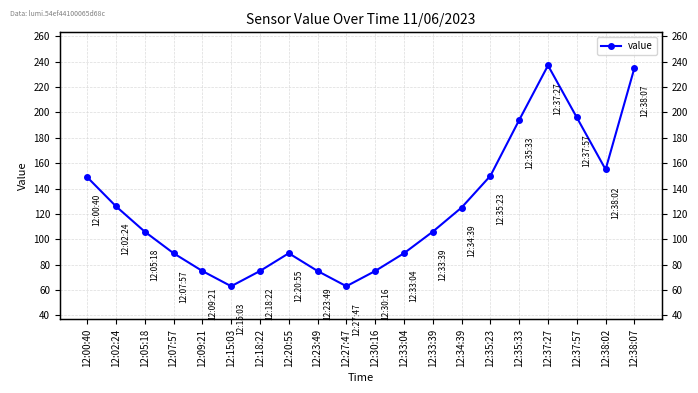

The value at 12:00:40 is 194. True or false?

False